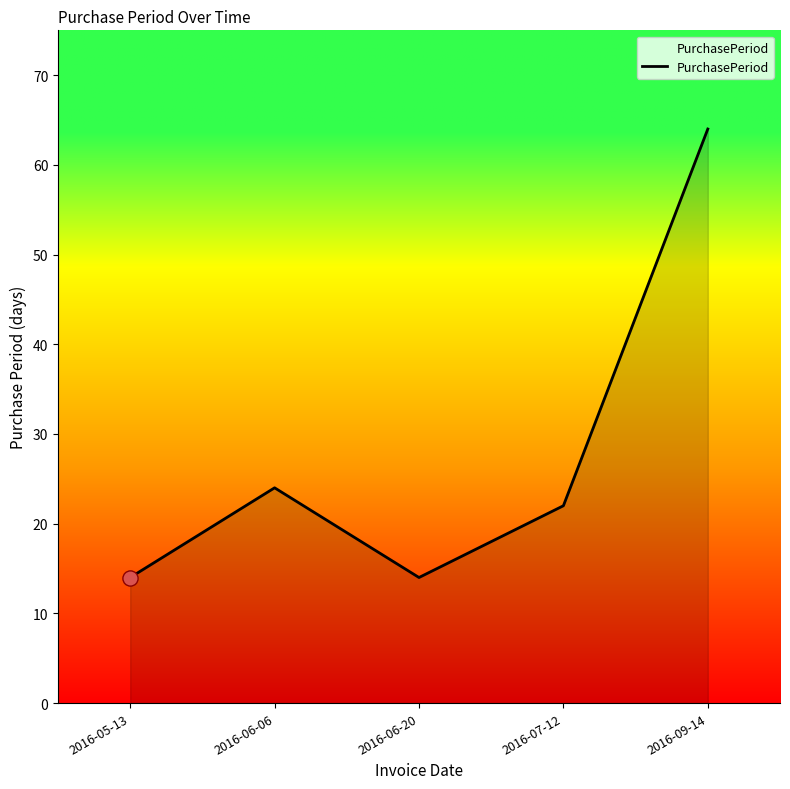

Which has a higher value, 2016-06-20 or 2016-06-06?

2016-06-06